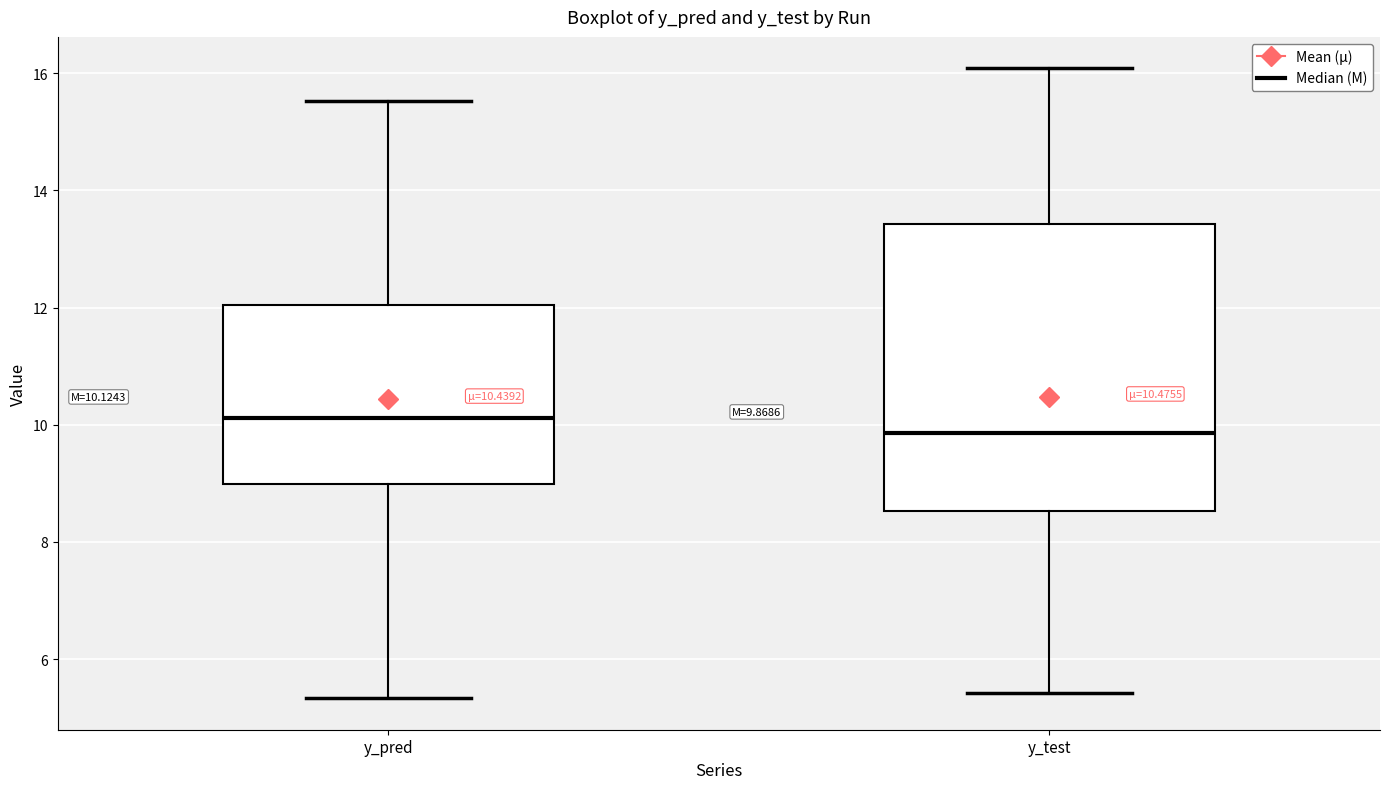

Which box's median line is the lowest?

y_test